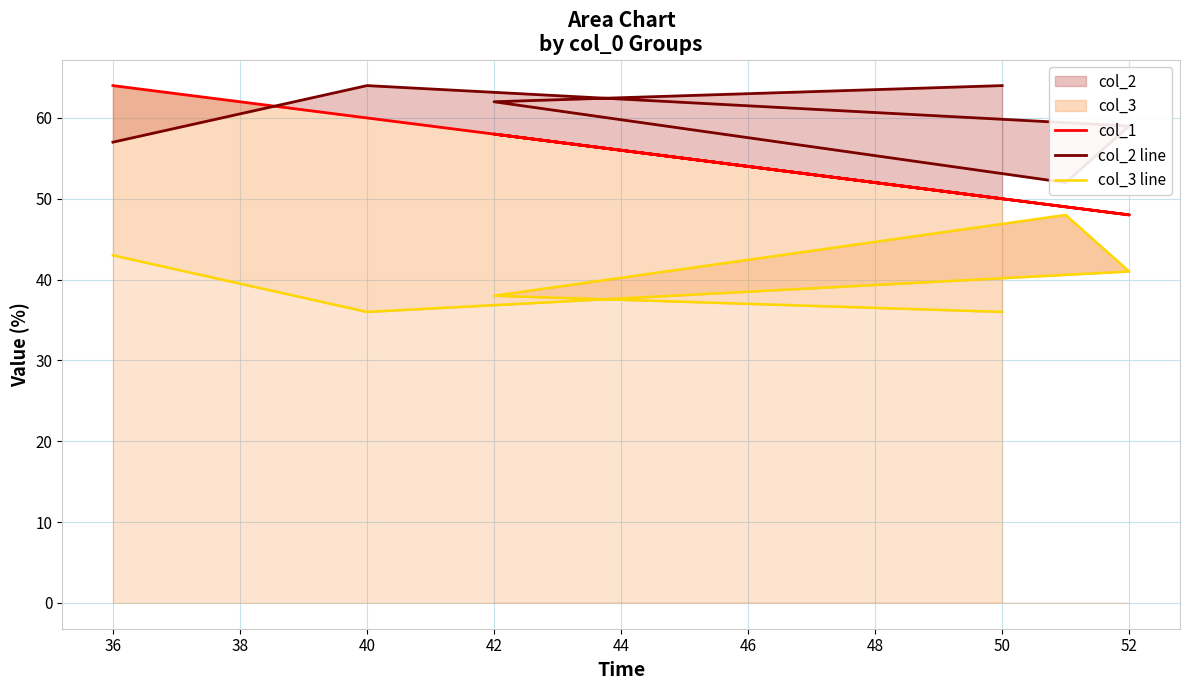

How many data points in col_2 line are less than 62?

3